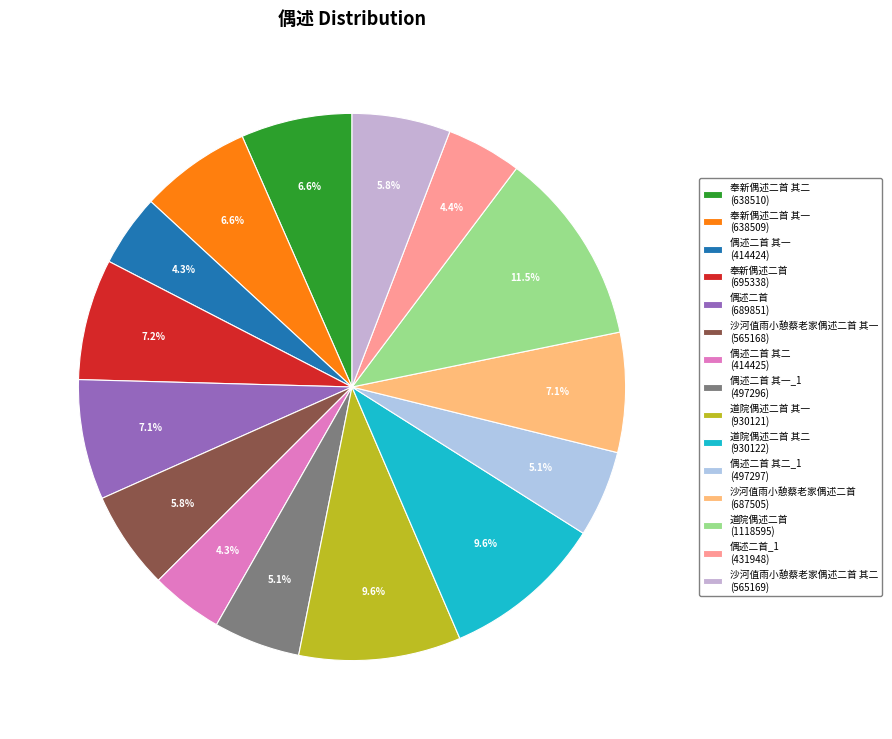

How many segments does this pie chart have?

15